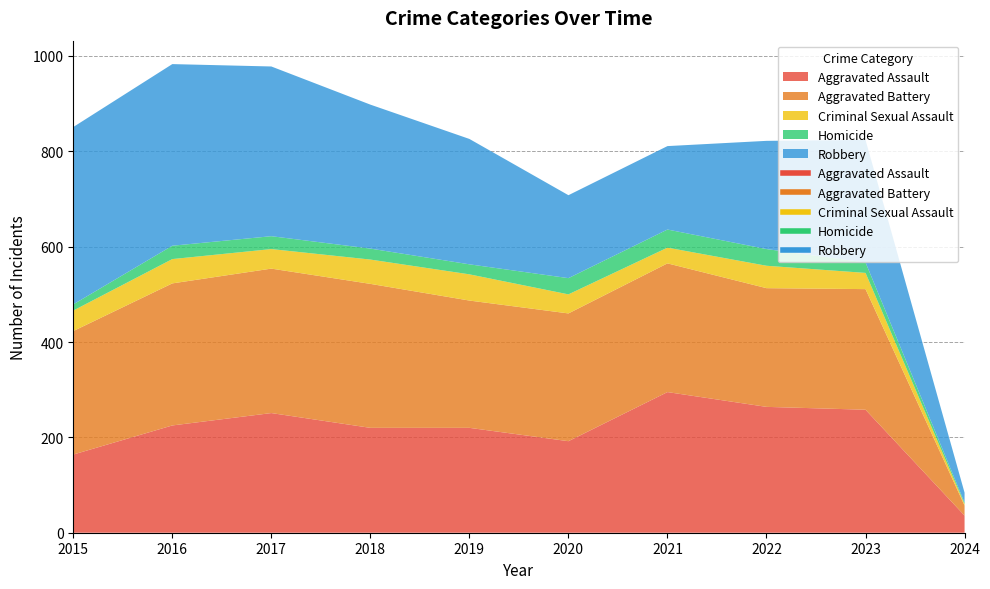

List the labels in order of Robbery value, smallest first.

2024, 2020, 2021, 2022, 2023, 2019, 2018, 2017, 2015, 2016